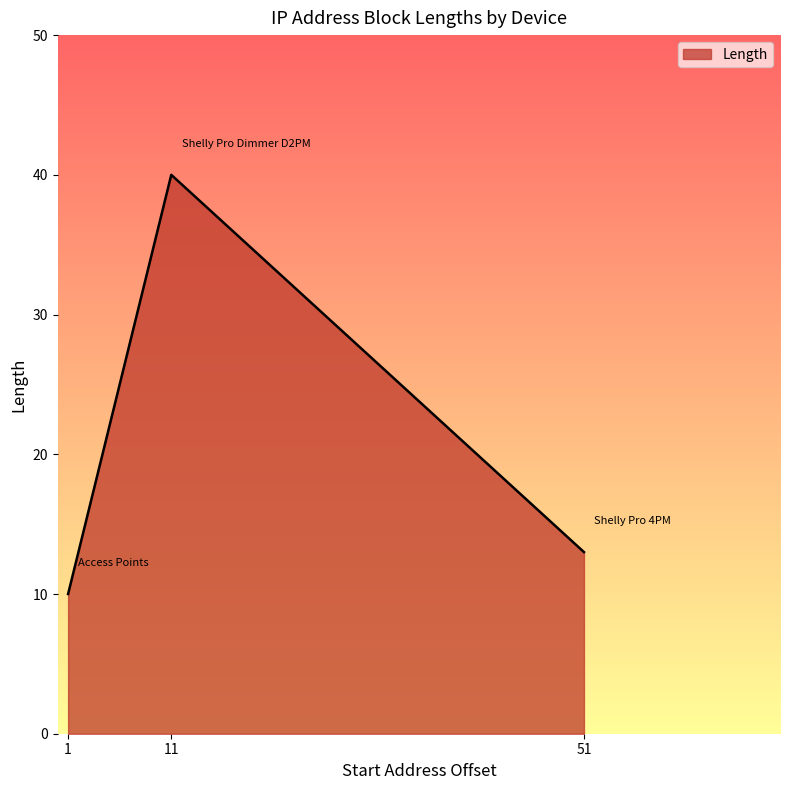

What is the sum of all values?

63